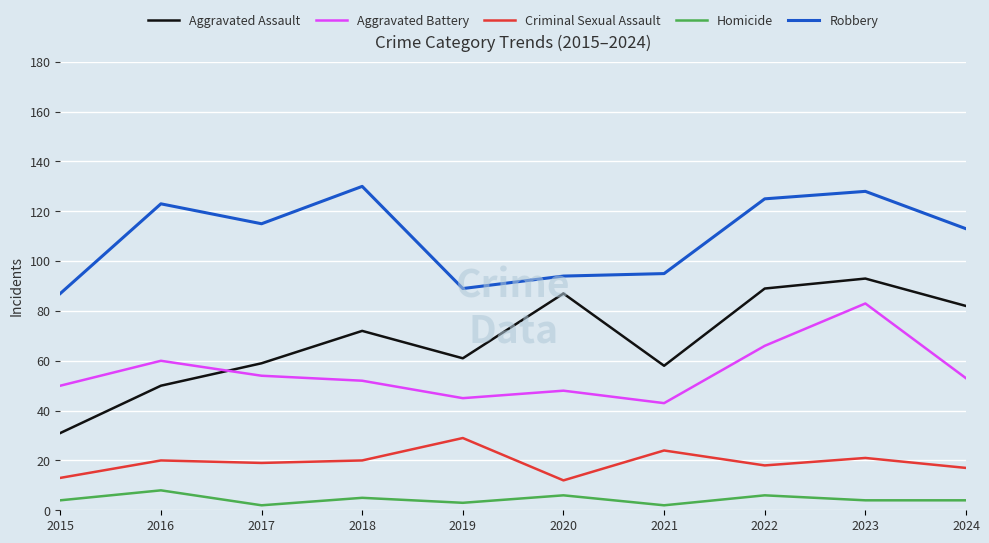

The Robbery series shows 89 at 2019. True or false?

True